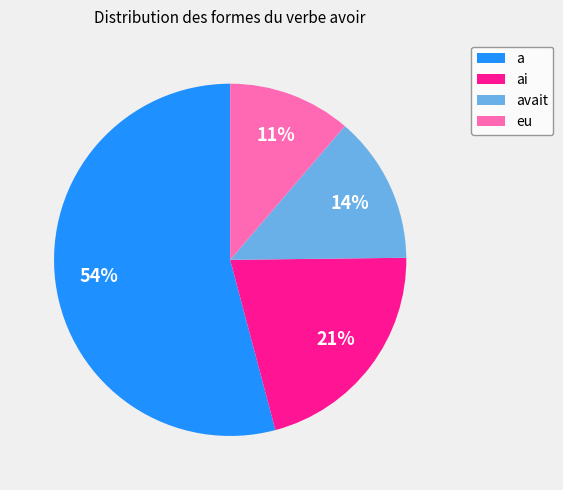

How many slices are in this pie chart?

4